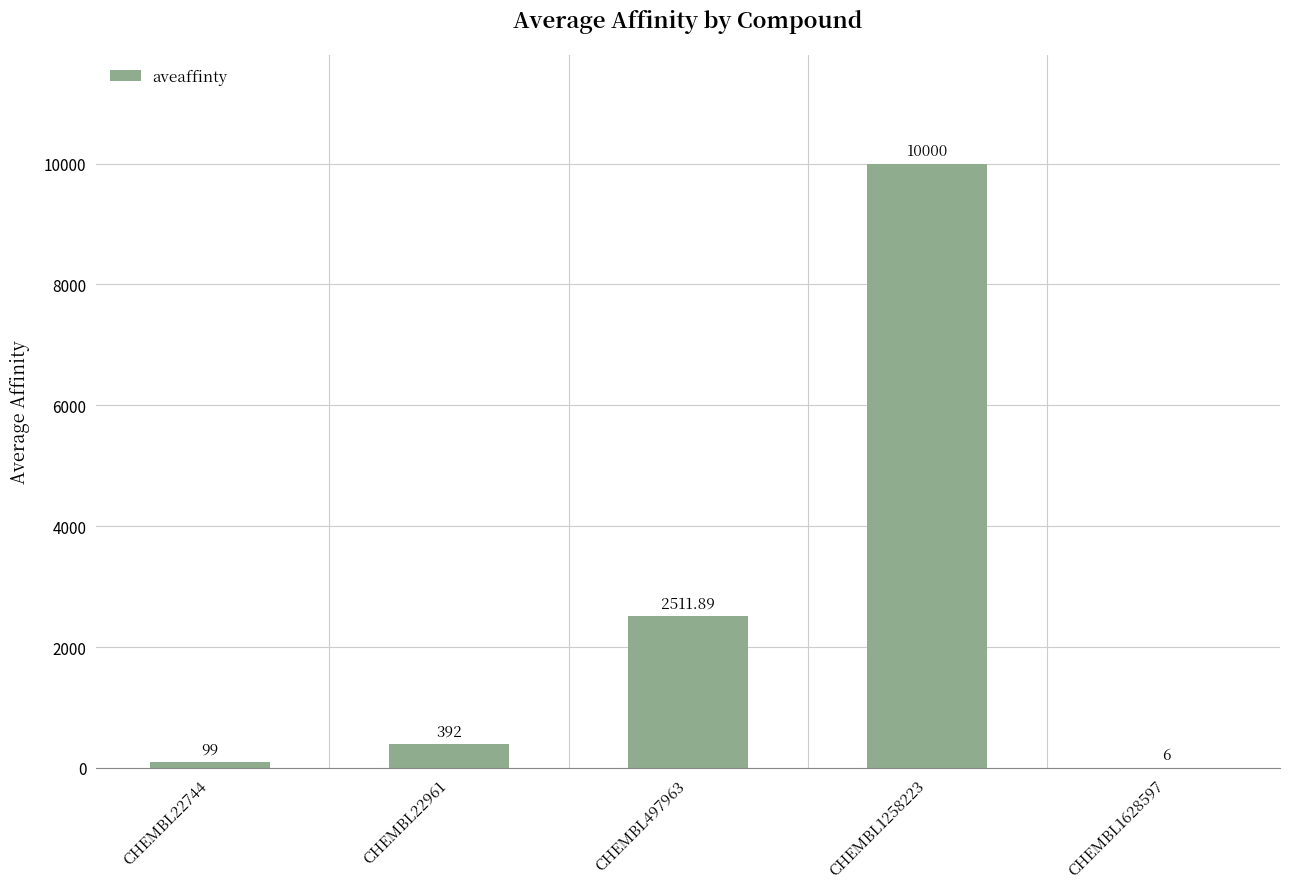

How many series are shown in this chart?

1